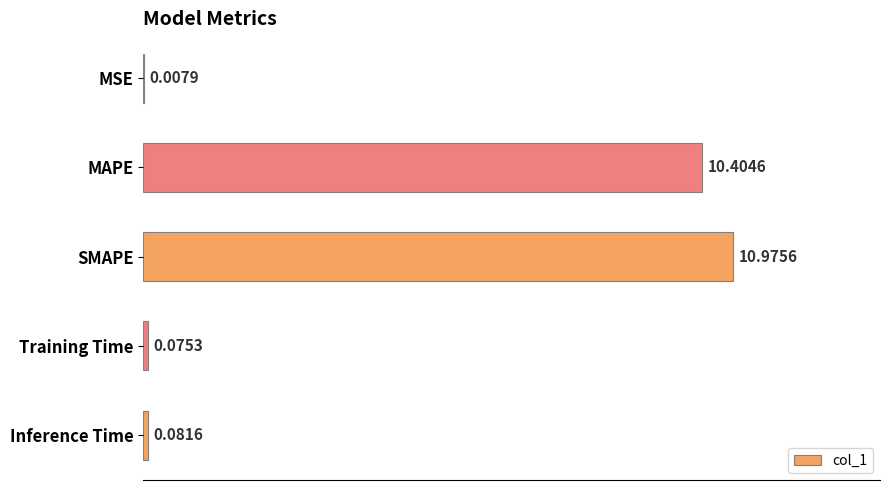

What is the maximum value shown in the chart?

11.0